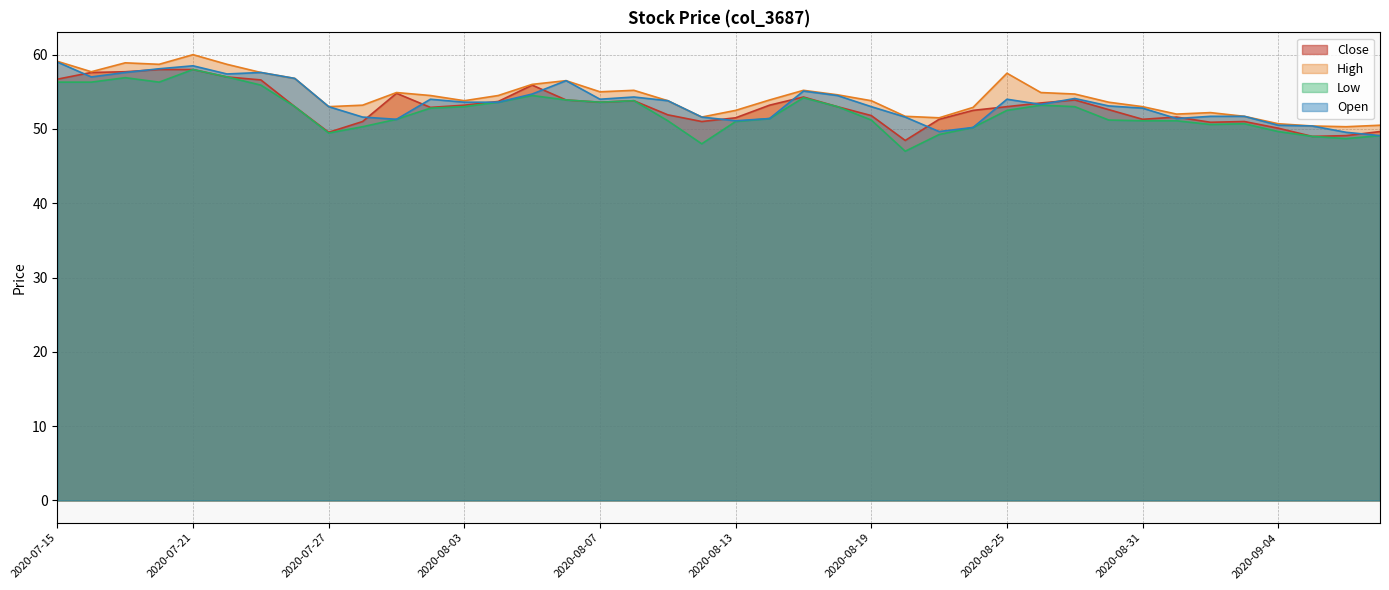

How many interior local valleys does the Low series have?

7